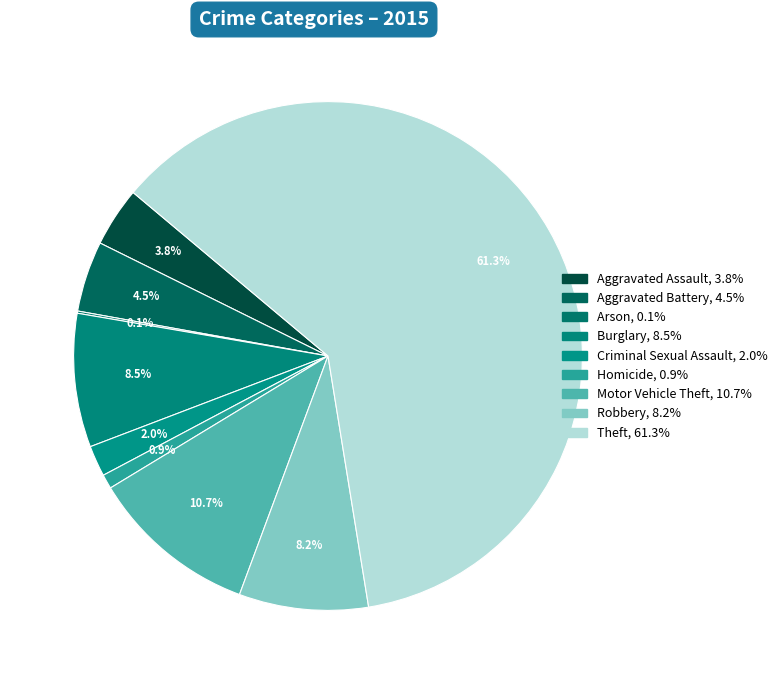

To the nearest percent, what is the difference between the largest and smallest slice percentages?

61%